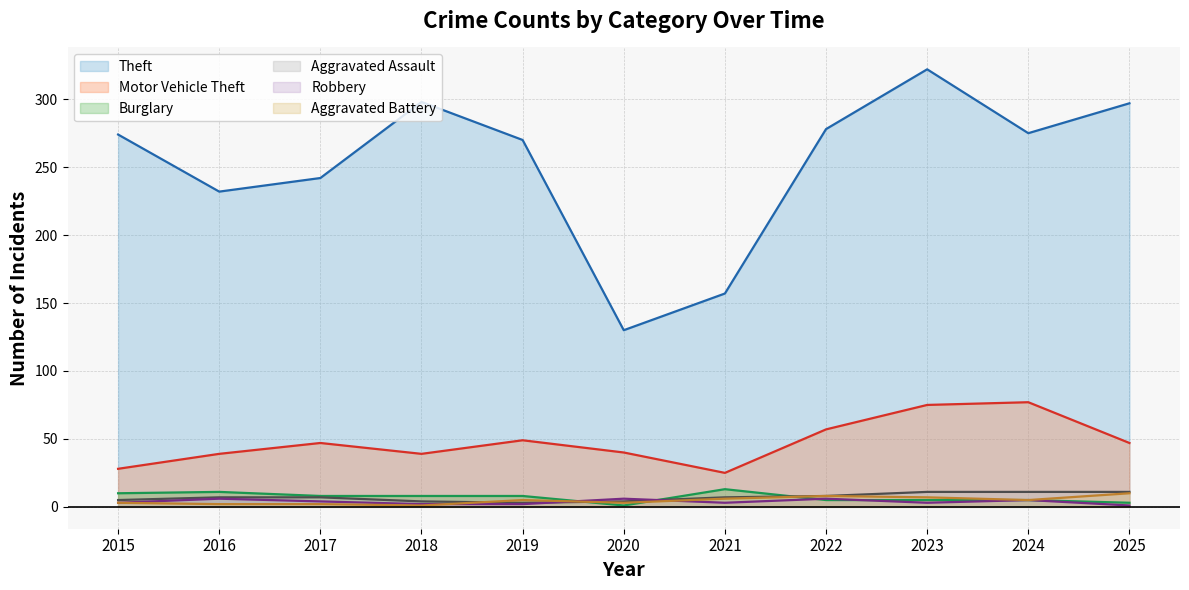

How many distinct data groups are displayed?

6